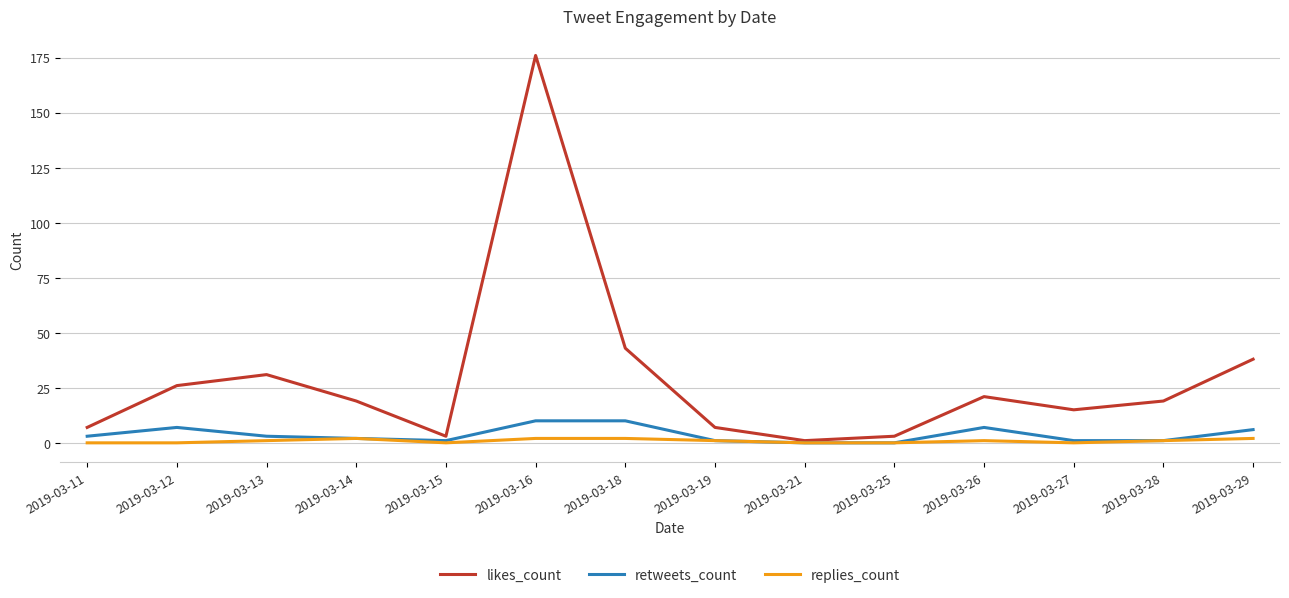

List the series in order of their peak value, lowest first.

replies_count, retweets_count, likes_count